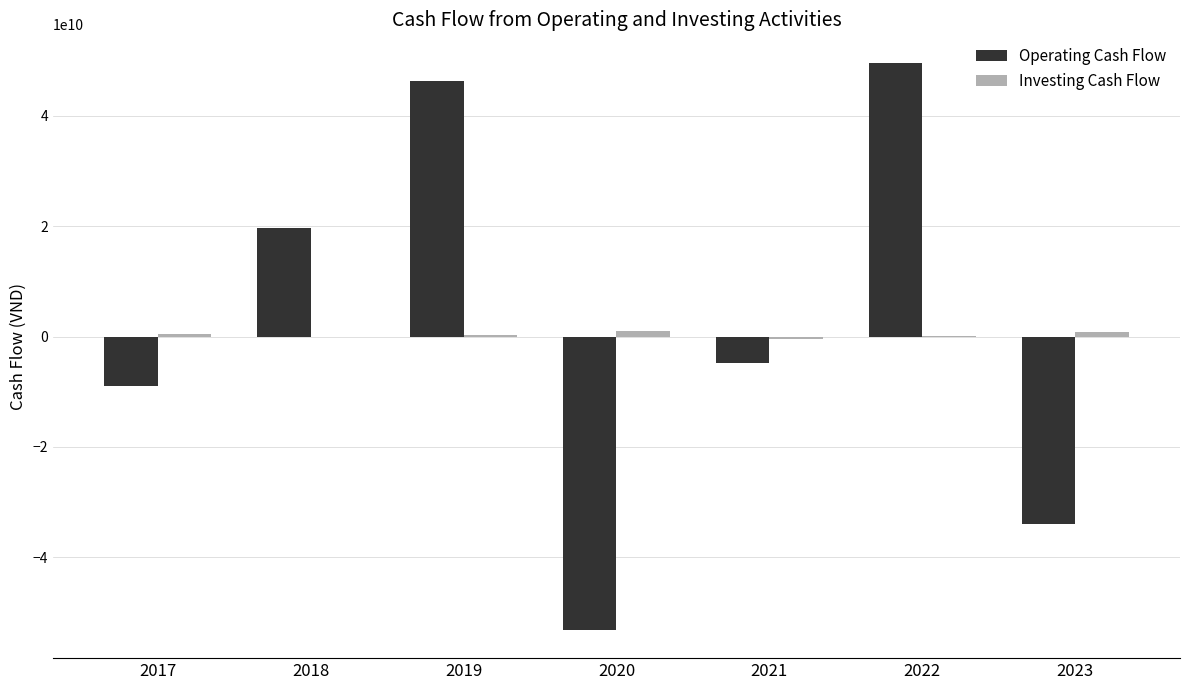

What is the sum of all Operating Cash Flow values?

14853788583